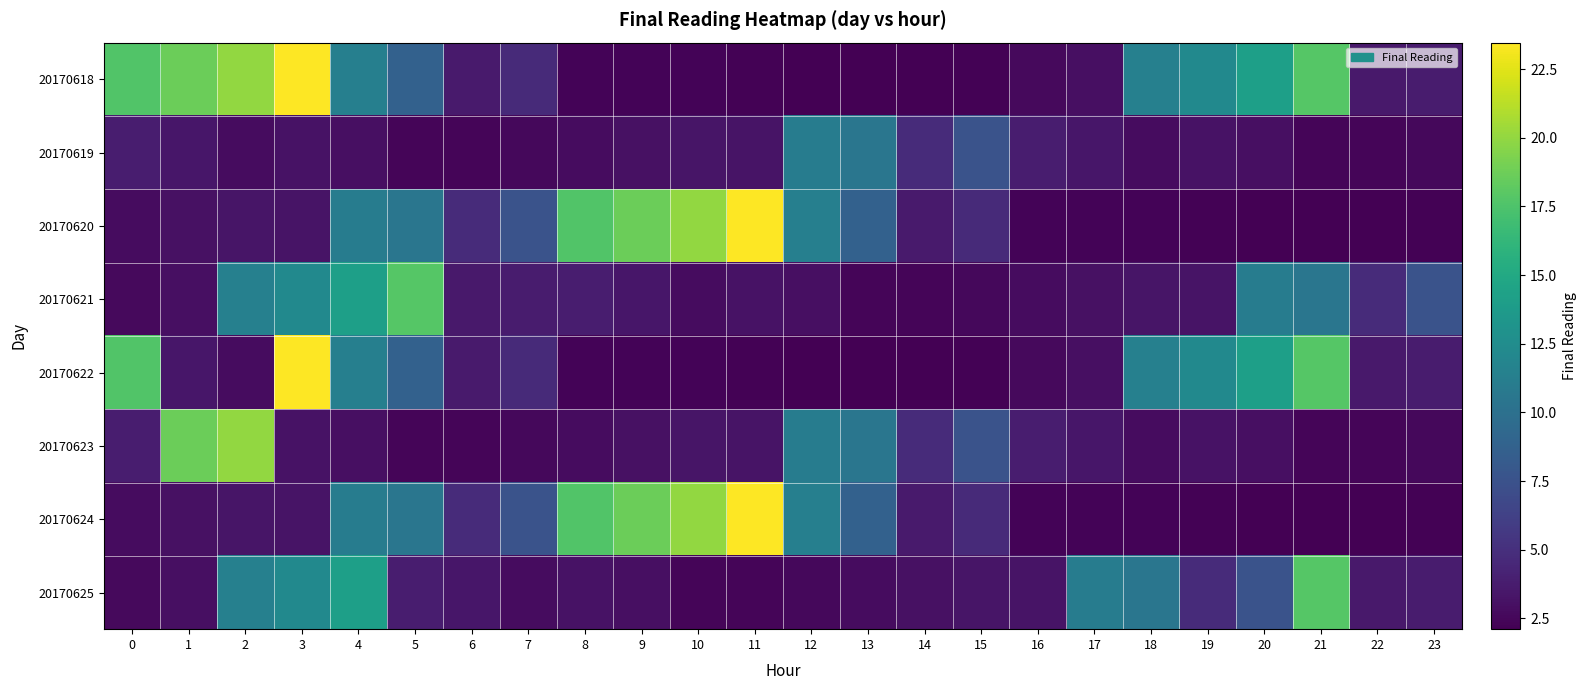

Reading left to right, transcribe all the data shown in this chart.

20170618: 0=17.7	1=18.7	2=20.0	3=23.5	4=11.4	5=8.7	6=3.7	7=4.7	8=2.3	9=2.3	10=2.4	11=2.3	12=2.1	13=2.1	14=2.2	15=2.3	16=2.6	17=3.0	18=11.4	19=12.2	20=14.2	21=17.8	22=3.5	23=3.7
20170619: 0=3.8	1=3.4	2=2.8	3=3.1	4=3.0	5=2.4	6=2.4	7=2.5	8=2.8	9=3.1	10=3.3	11=3.2	12=11.1	13=10.5	14=4.7	15=7.6	16=3.8	17=3.4	18=2.8	19=3.1	20=3.0	21=2.4	22=2.4	23=2.5
20170620: 0=2.8	1=3.1	2=3.3	3=3.2	4=11.1	5=10.5	6=4.7	7=7.6	8=17.7	9=18.7	10=20.0	11=23.5	12=11.4	13=8.7	14=3.7	15=4.7	16=2.3	17=2.3	18=2.4	19=2.3	20=2.1	21=2.1	22=2.2	23=2.3
20170621: 0=2.6	1=3.0	2=11.4	3=12.2	4=14.2	5=17.8	6=3.5	7=3.7	8=3.8	9=3.4	10=2.8	11=3.1	12=3.0	13=2.4	14=2.4	15=2.5	16=2.8	17=3.1	18=3.3	19=3.2	20=11.1	21=10.5	22=4.7	23=7.6
20170622: 0=17.7	1=3.4	2=2.8	3=23.5	4=11.4	5=8.7	6=3.7	7=4.7	8=2.3	9=2.3	10=2.4	11=2.3	12=2.1	13=2.1	14=2.2	15=2.3	16=2.6	17=3.0	18=11.4	19=12.2	20=14.2	21=17.8	22=3.5	23=3.7
20170623: 0=3.8	1=18.7	2=20.0	3=3.1	4=3.0	5=2.4	6=2.4	7=2.5	8=2.8	9=3.1	10=3.3	11=3.2	12=11.1	13=10.5	14=4.7	15=7.6	16=3.8	17=3.4	18=2.8	19=3.1	20=3.0	21=2.4	22=2.4	23=2.5
20170624: 0=2.8	1=3.1	2=3.3	3=3.2	4=11.1	5=10.5	6=4.7	7=7.6	8=17.7	9=18.7	10=20.0	11=23.5	12=11.4	13=8.7	14=3.7	15=4.7	16=2.3	17=2.3	18=2.4	19=2.3	20=2.1	21=2.1	22=2.2	23=2.3
20170625: 0=2.6	1=3.0	2=11.4	3=12.2	4=14.2	5=3.8	6=3.4	7=2.8	8=3.1	9=3.0	10=2.4	11=2.4	12=2.5	13=2.8	14=3.1	15=3.3	16=3.2	17=11.1	18=10.5	19=4.7	20=7.6	21=17.8	22=3.5	23=3.7